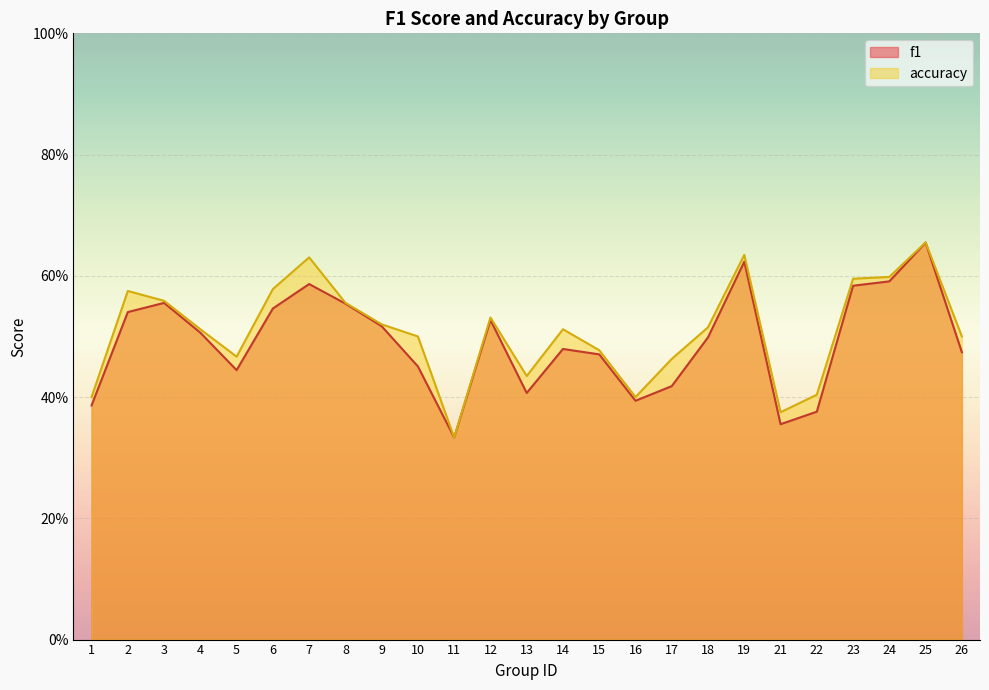

True or false: accuracy and f1 cross at least once.

False